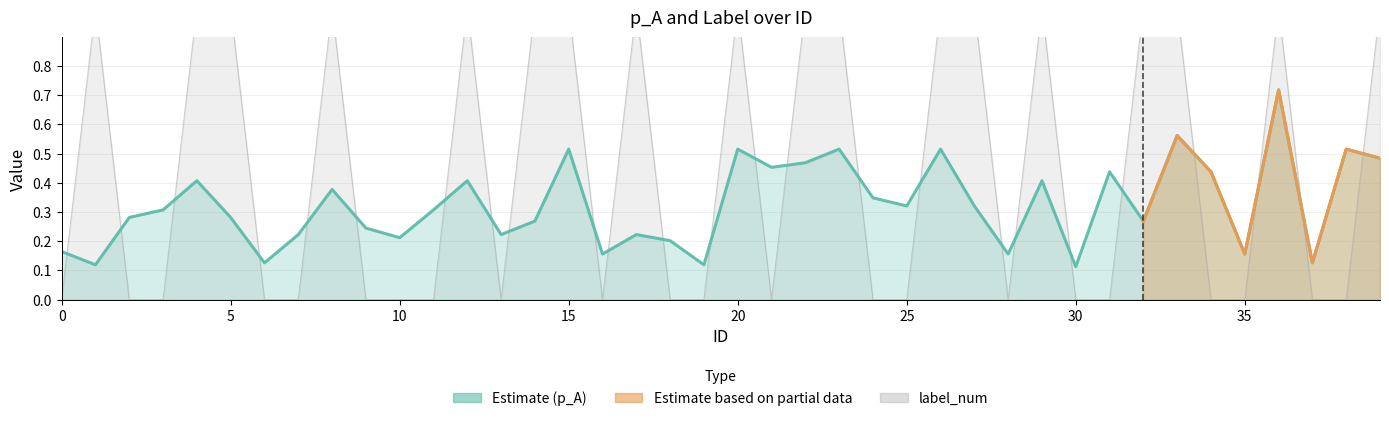

Between 8 and 20, which series saw the biggest shift?

p_A